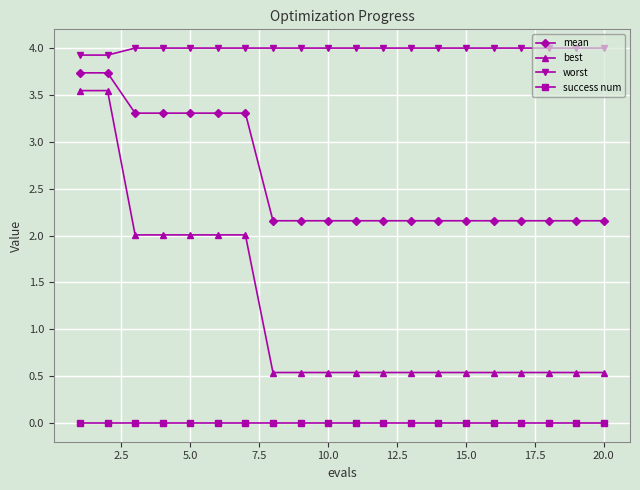

Count the number of data series in this chart.

4